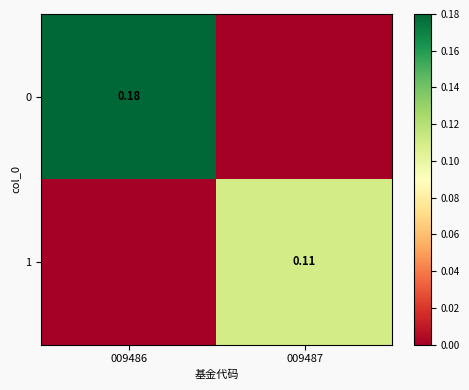

The 1 series shows 0.0 at 009486. True or false?

True